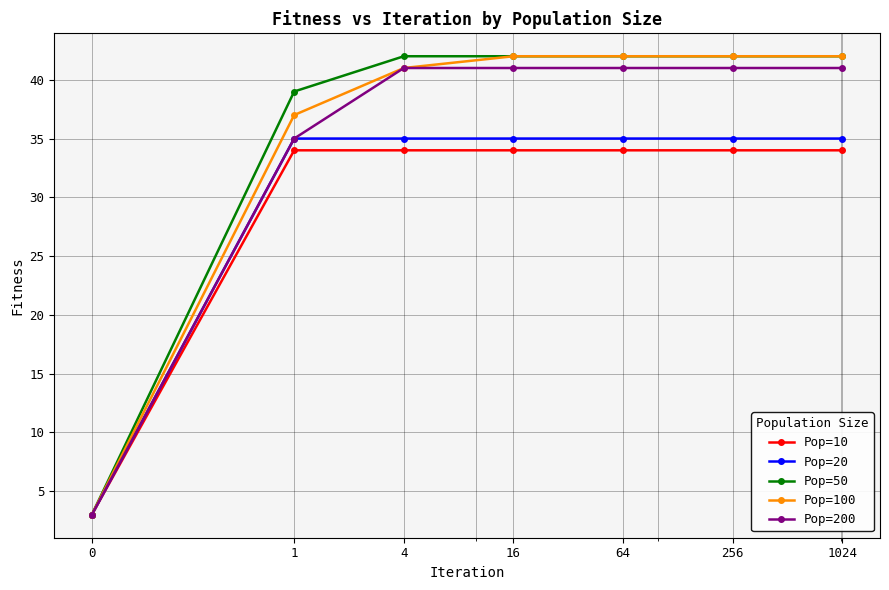

What is the highest value of the Pop=200 series?

41